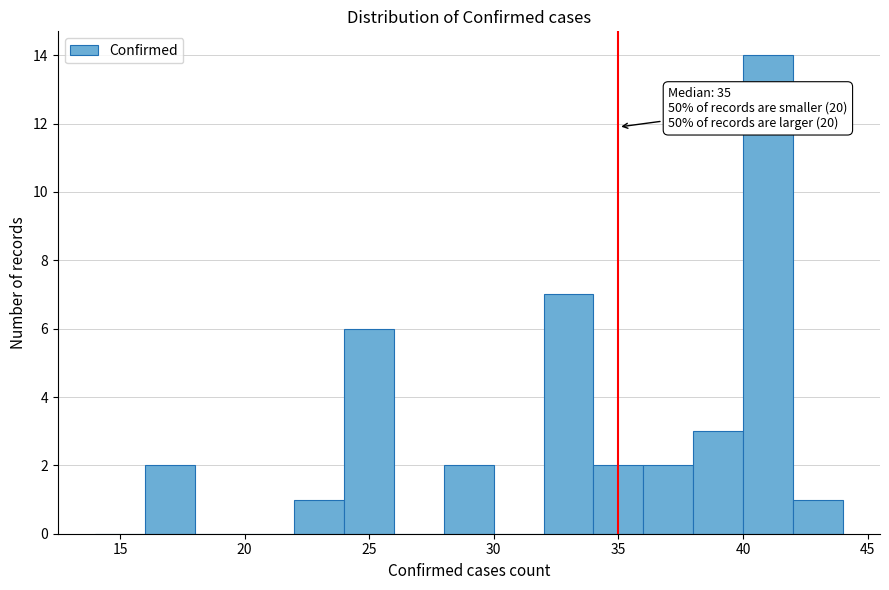

Over which range of the x-axis is the bar tallest?

40 to 42